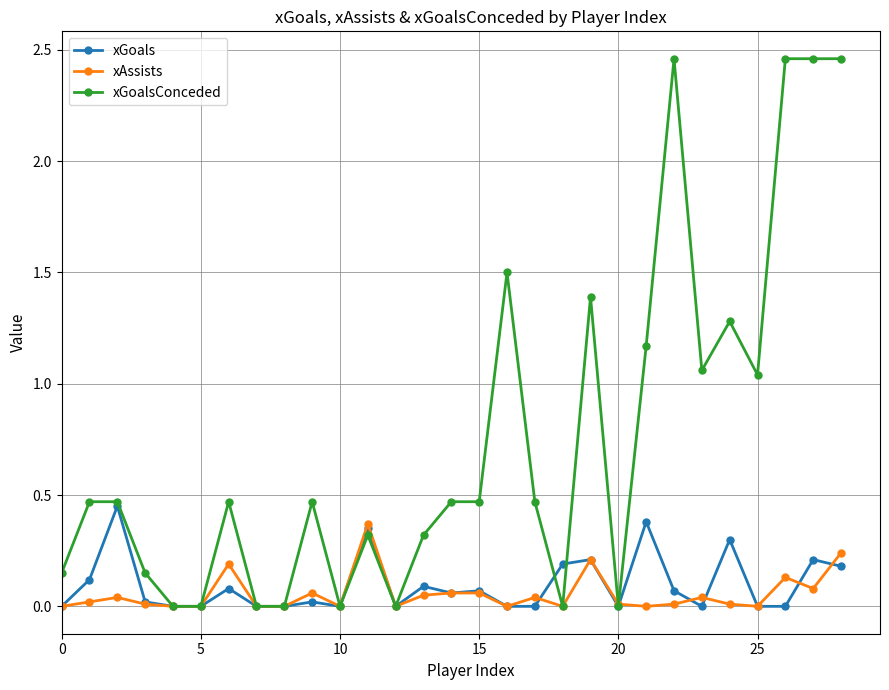

How many lines are shown in the chart?

3